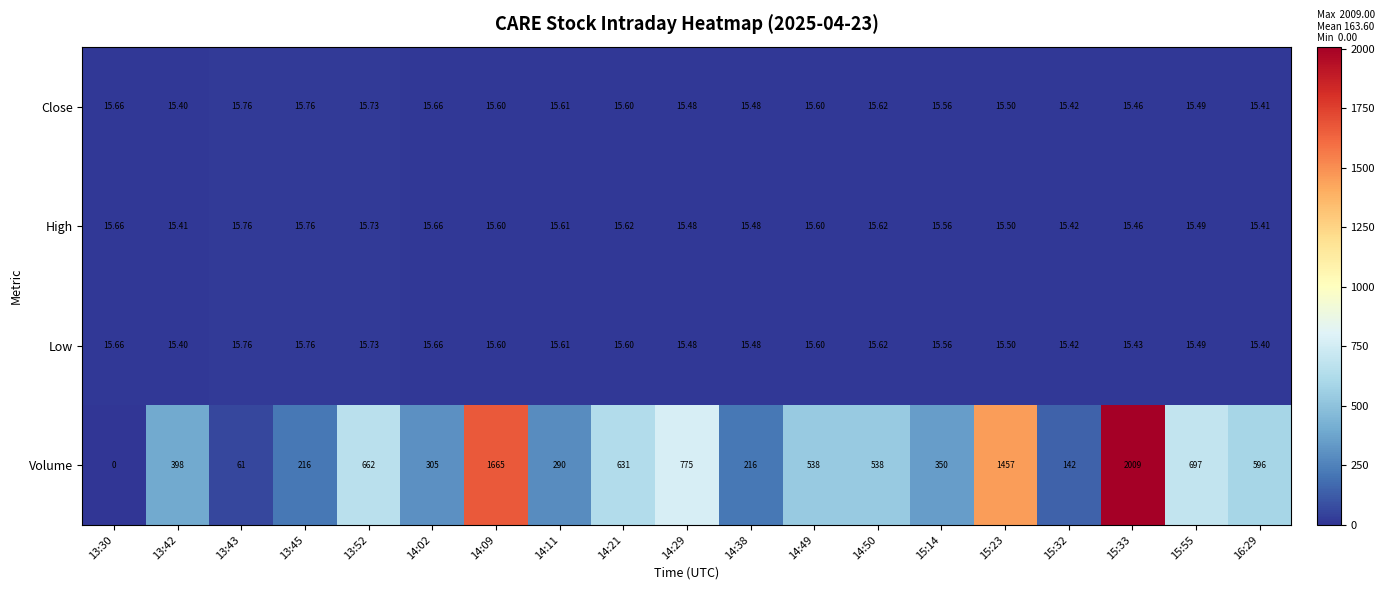

How many series are shown in this chart?

4